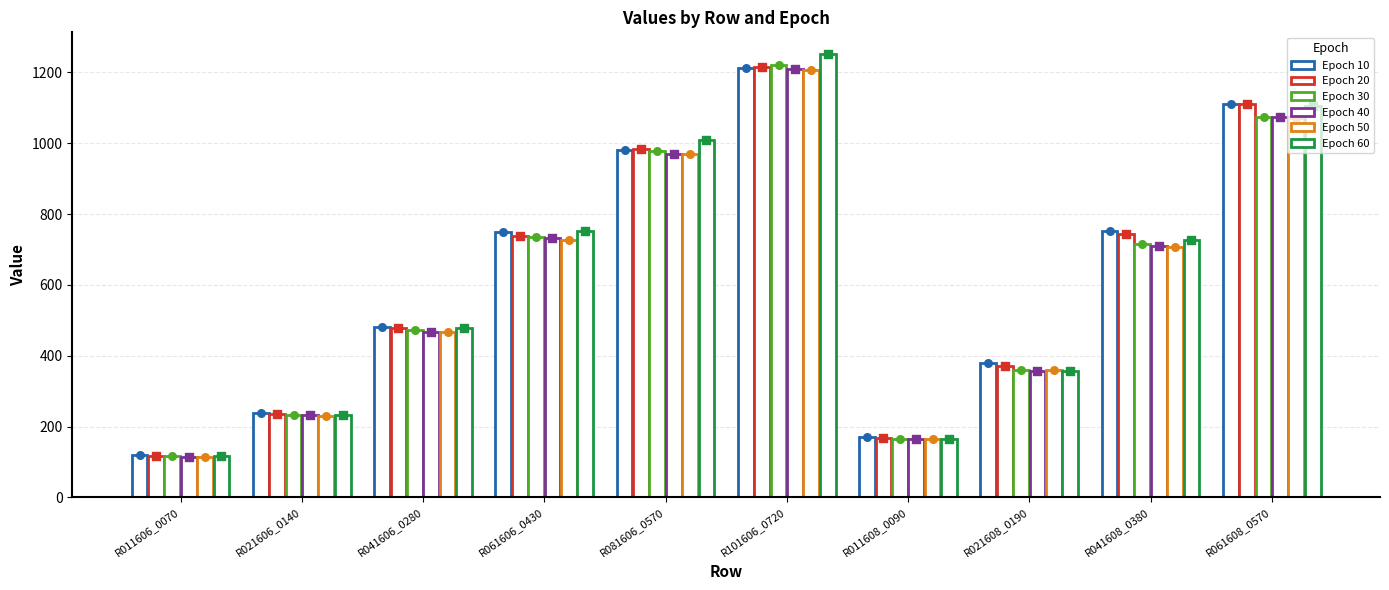

Which series contains the highest Y value?

Epoch 60